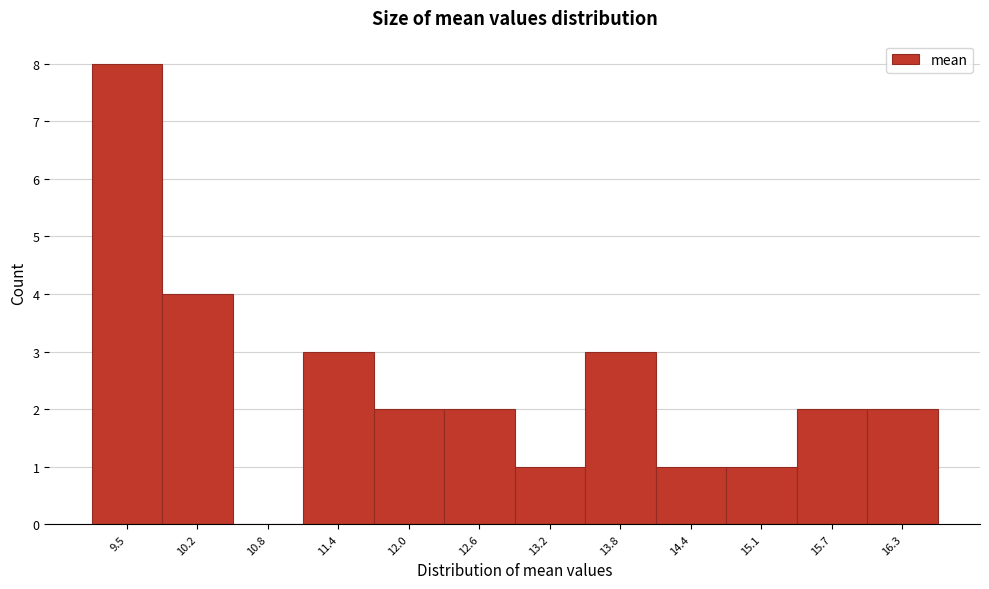

Reading right to left, list all the values displayed in this chart.

16.3=2	15.7=2	15.1=1	14.4=1	13.8=3	13.2=1	12.6=2	12.0=2	11.4=3	10.8=0	10.2=4	9.5=8